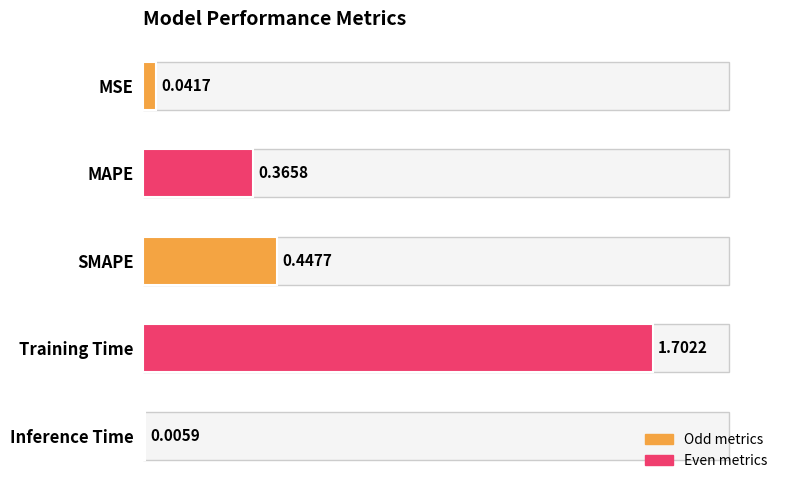

What is the change in value from MSE to Training Time?

+1.7